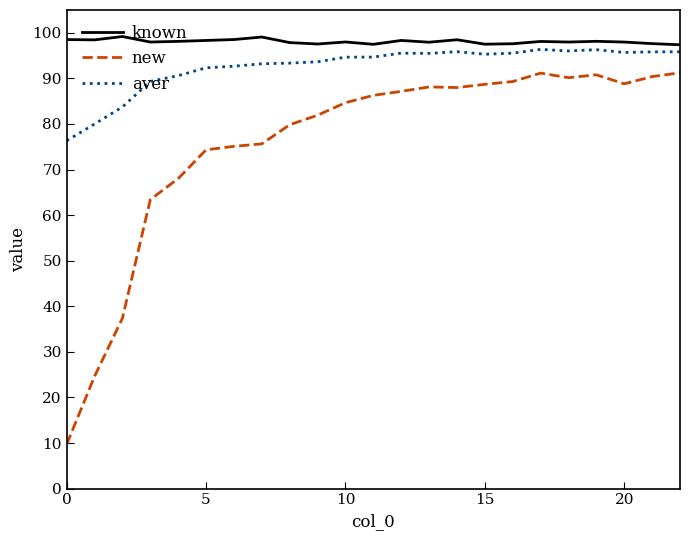

What is the difference between the second highest and minimum values in the new series?

81.4